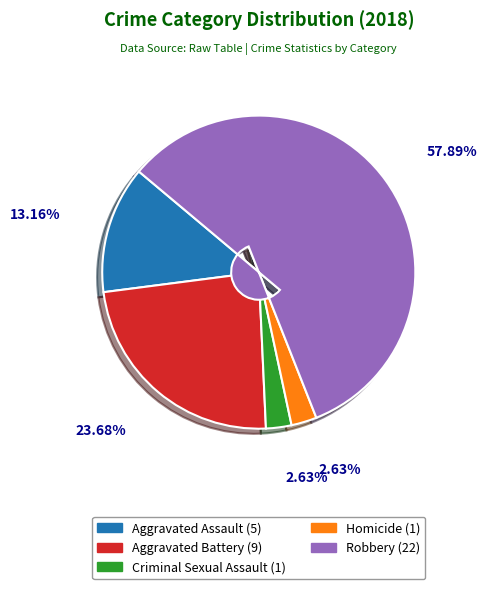

What percentage is the Aggravated Assault slice, to the nearest percent?

13%